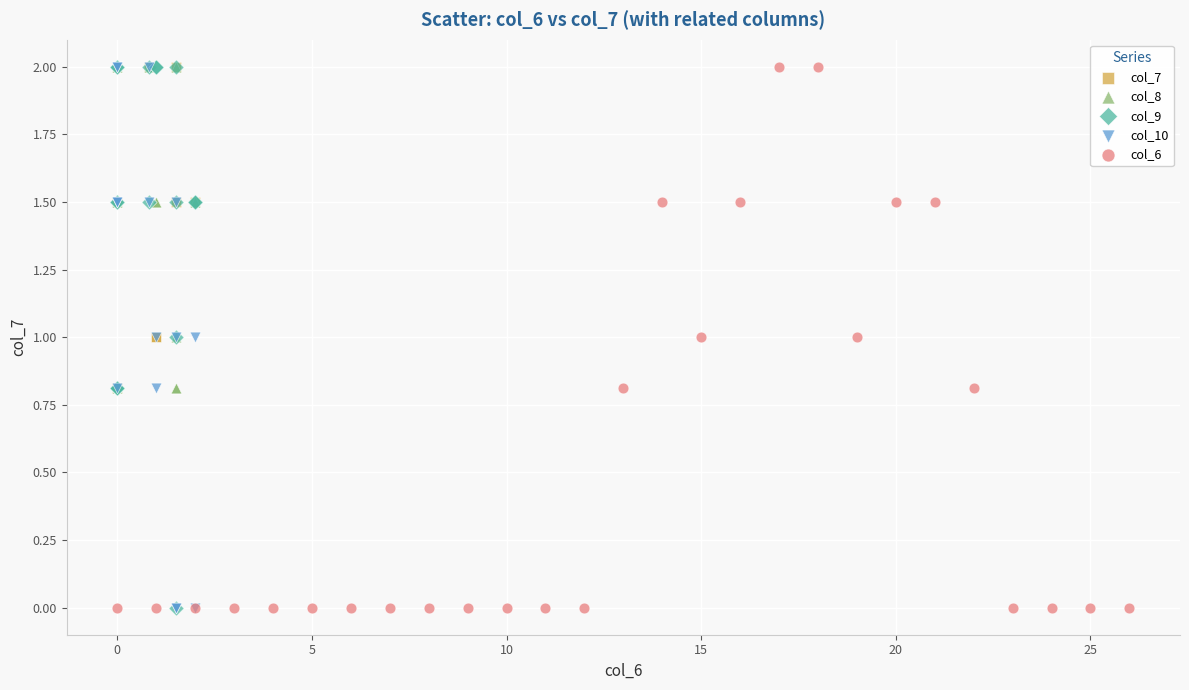

What are all the series names shown in the legend?

col_7, col_8, col_9, col_10, col_6